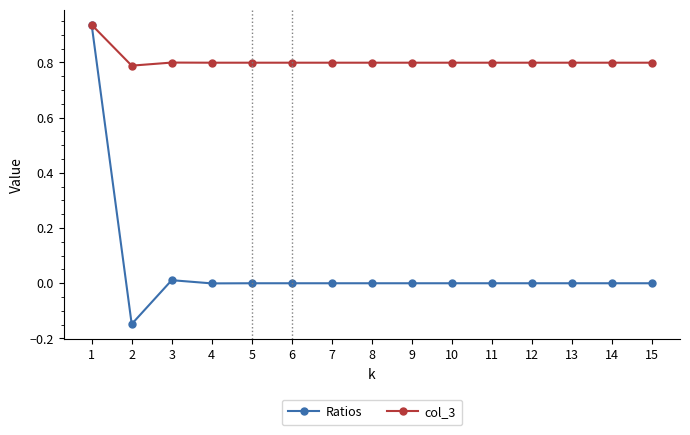

How many lines are shown in the chart?

2